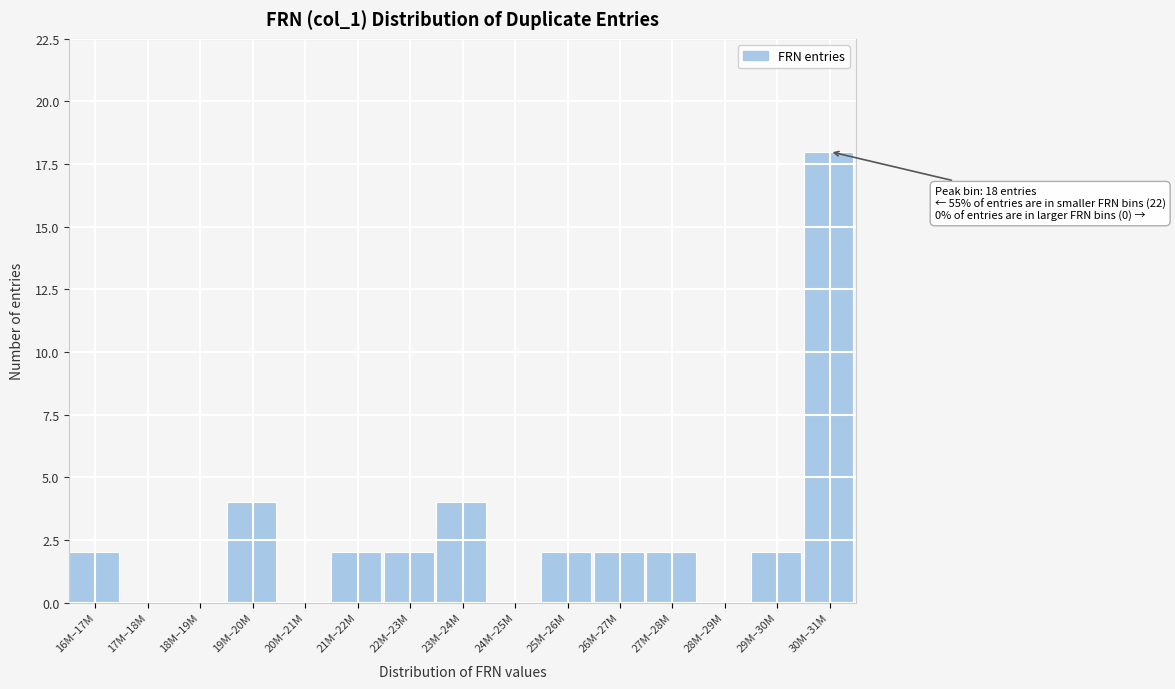

Reading right to left, list all the values displayed in this chart.

30M–31M=18	29M–30M=2	28M–29M=0	27M–28M=2	26M–27M=2	25M–26M=2	24M–25M=0	23M–24M=4	22M–23M=2	21M–22M=2	20M–21M=0	19M–20M=4	18M–19M=0	17M–18M=0	16M–17M=2